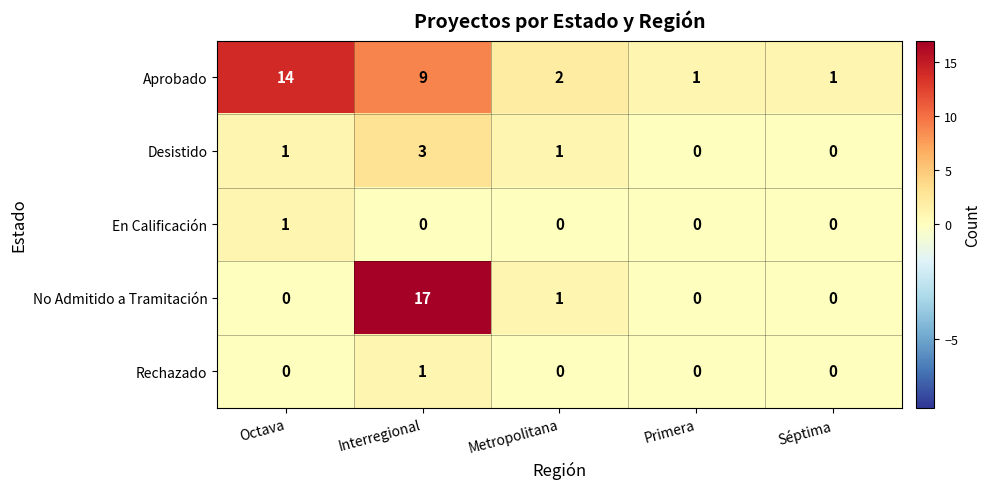

Is it true that En Calificación equals 0 at Interregional?

True